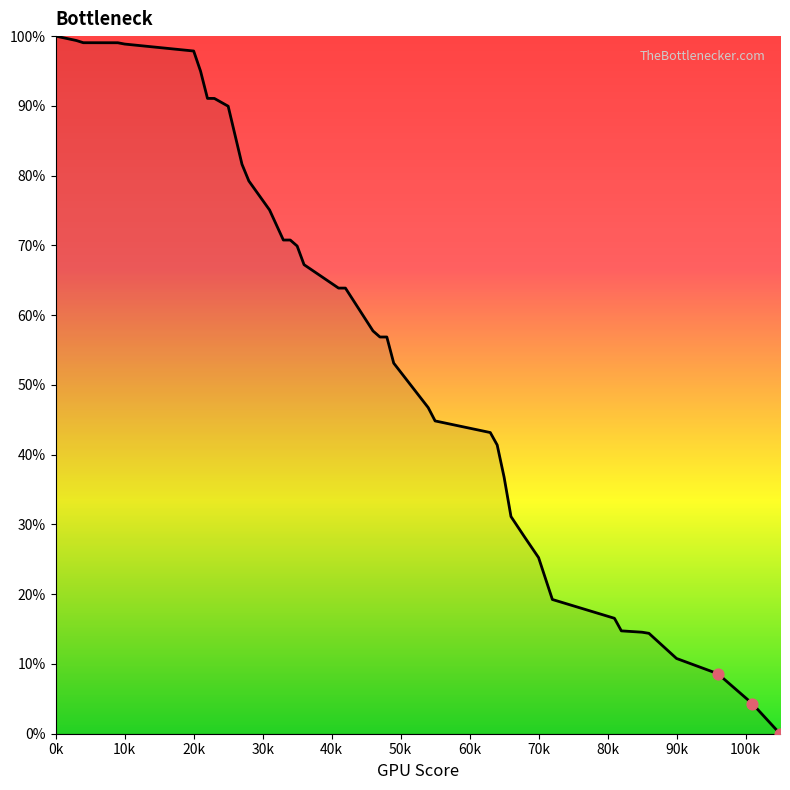

Is this an area chart (filled region under the line)?

Yes